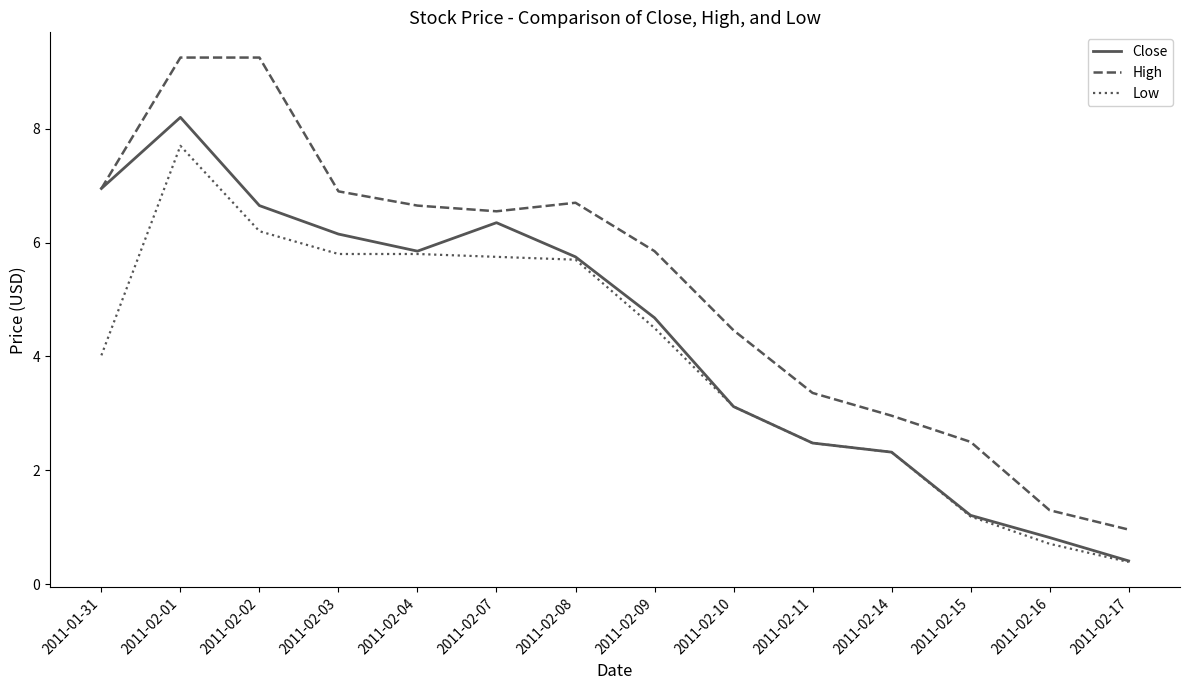

Which series has the widest spread of values?

High